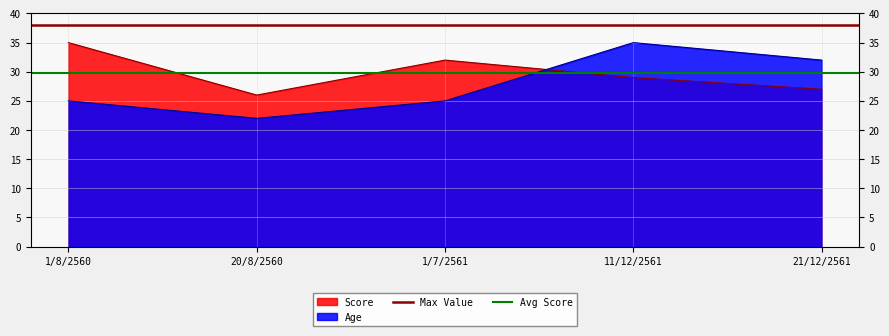

How many lines are shown in the chart?

2